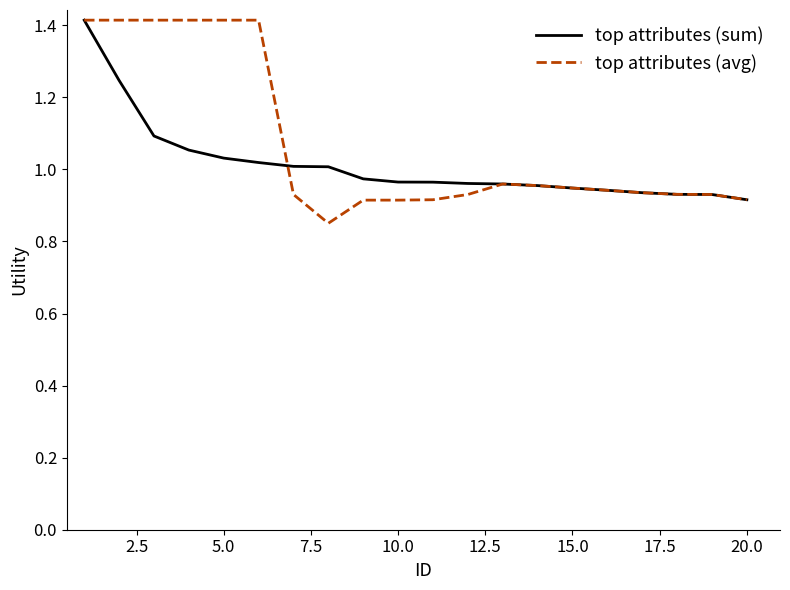

Which series has the largest range (max minus min)?

top attributes (avg)